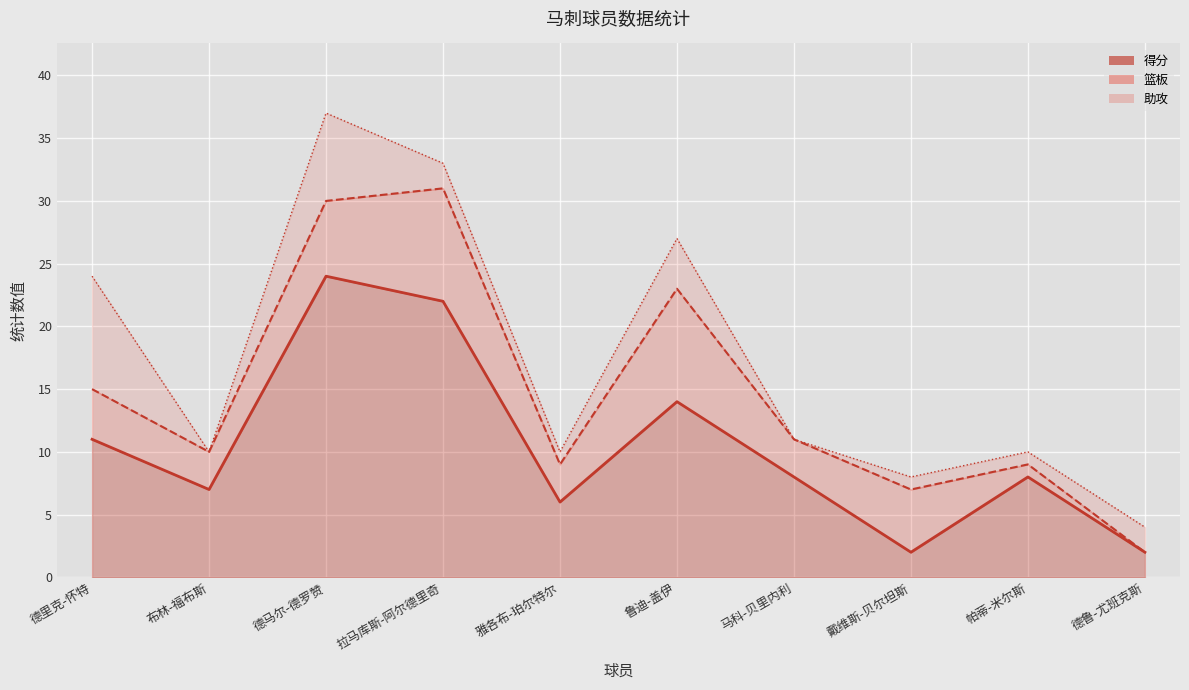

What is the spread (max minus min) of values at 8?

7